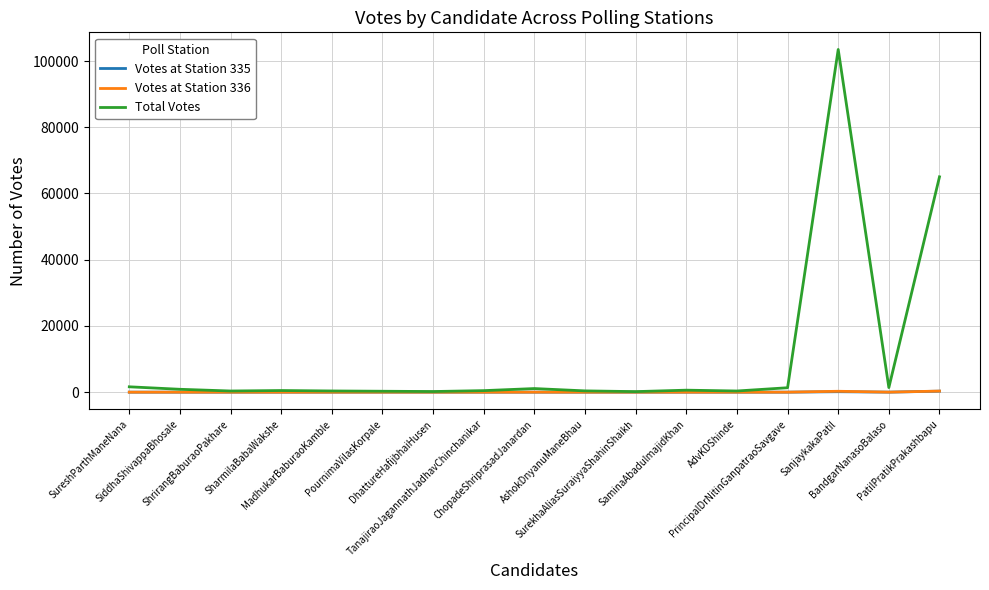

Which series has the largest total across all categories?

Total Votes